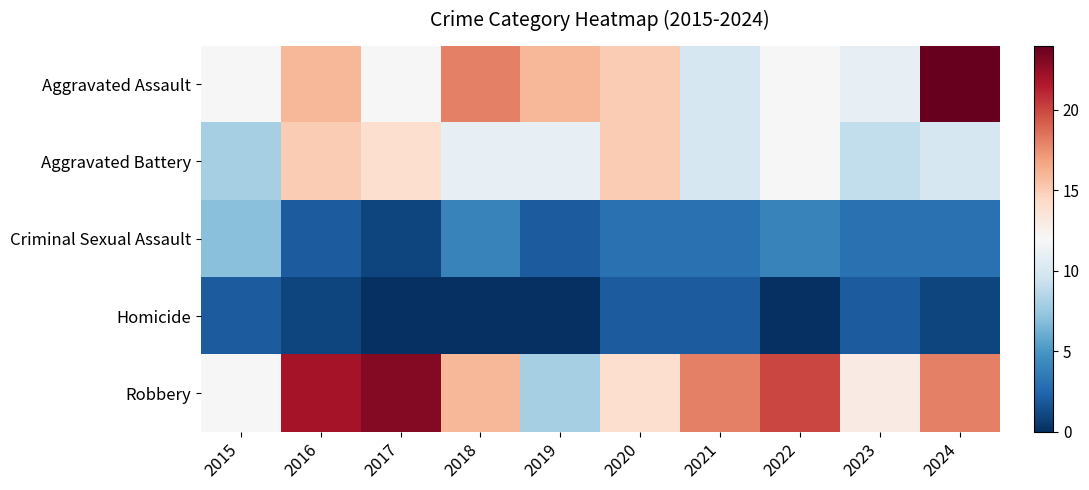

Which category has the lowest value across all series?

2017